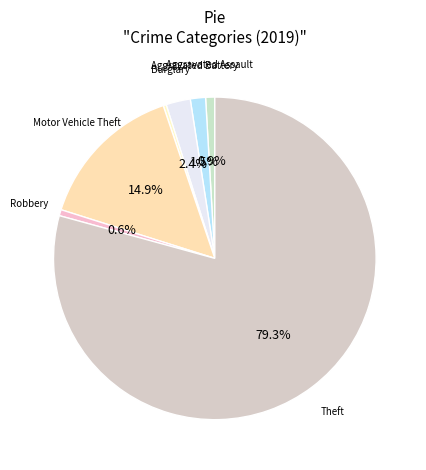

To the nearest percent, what is the average slice percentage?

14%